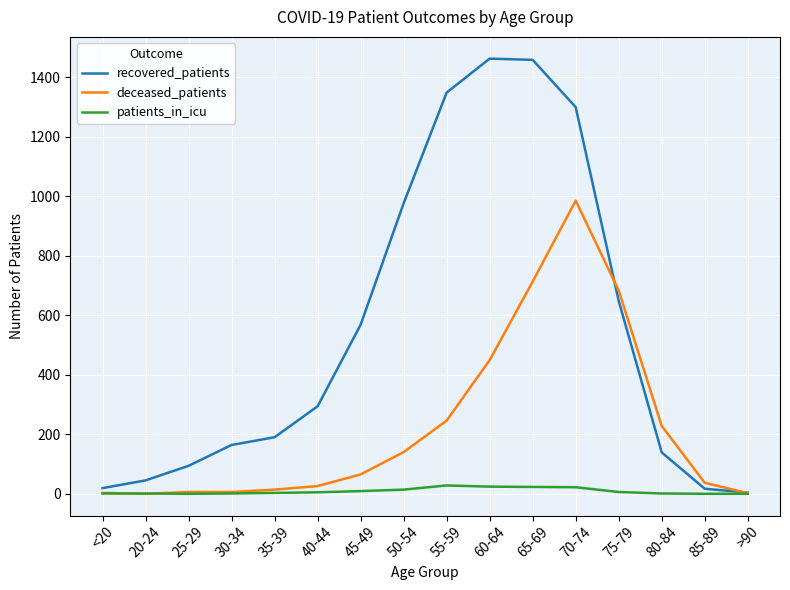

What are all the series names shown in the legend?

recovered_patients, deceased_patients, patients_in_icu